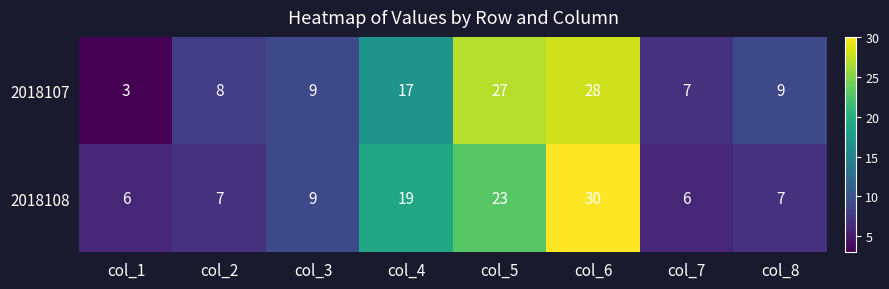

At which category is the sum across all series the highest?

col_6